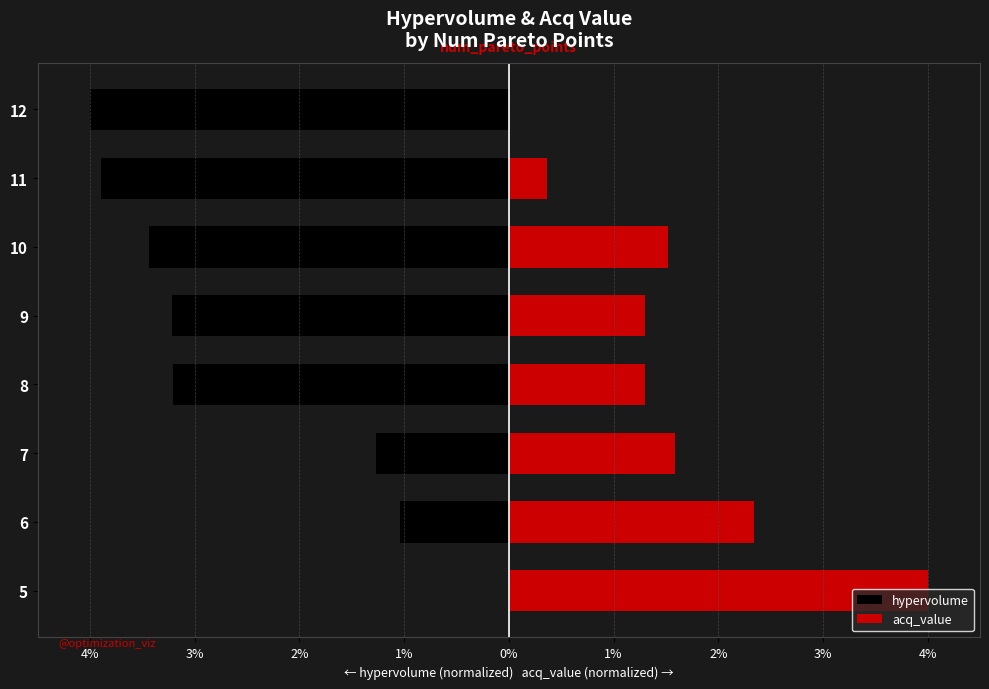

Is it true that hypervolume equals -3.9 at 11?

True